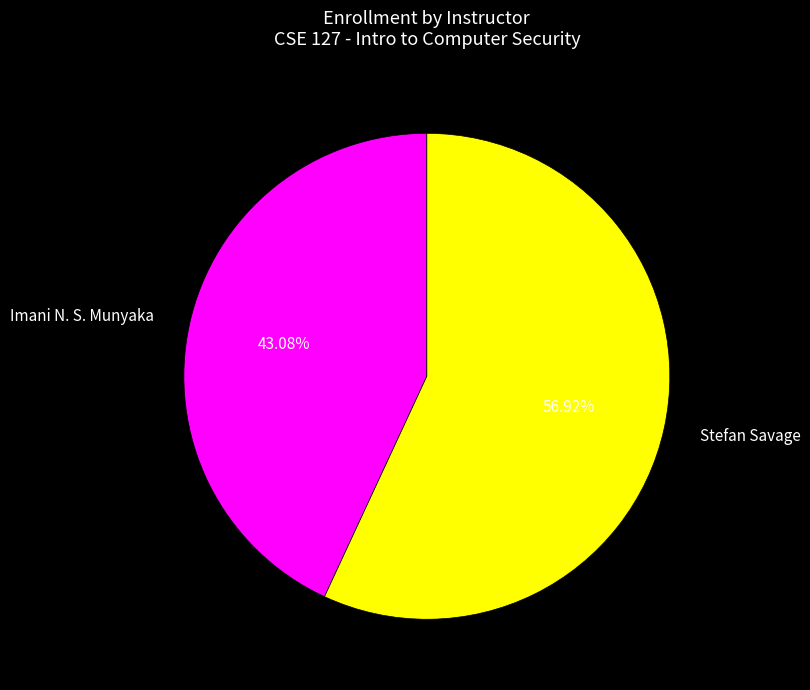

To the nearest percent, what portion does Stefan Savage represent?

57%